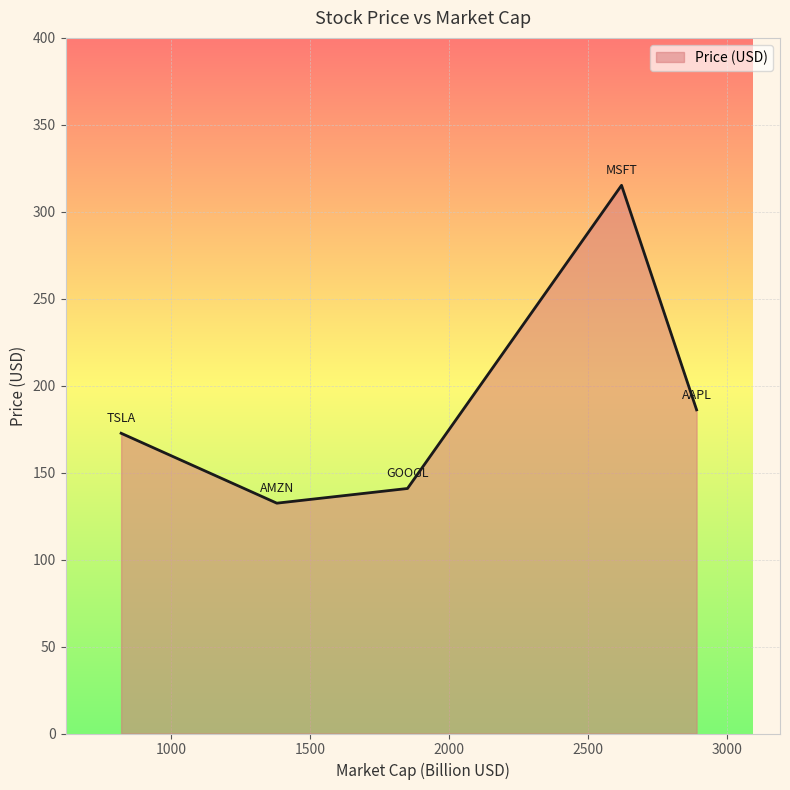

True or false: the data has more than 1 interior local peaks.

False